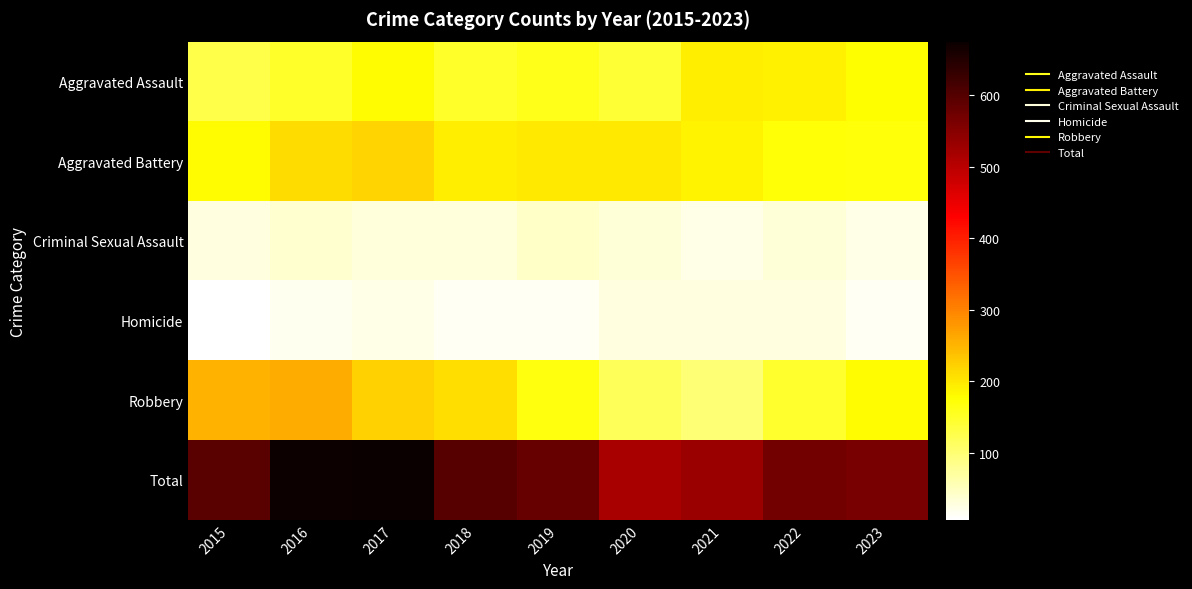

Reading left to right, list all the values displayed in this chart.

Aggravated Assault: 2015=128	2016=148	2017=180	2018=149	2019=160	2020=141	2021=192	2022=189	2023=178
Aggravated Battery: 2015=180	2016=210	2017=220	2018=194	2019=197	2020=197	2021=188	2022=172	2023=170
Criminal Sexual Assault: 2015=29	2016=38	2017=31	2018=32	2019=45	2020=34	2021=24	2022=33	2023=23
Homicide: 2015=6	2016=18	2017=23	2018=15	2019=14	2020=28	2021=28	2022=29	2023=14
Robbery: 2015=252	2016=257	2017=221	2018=209	2019=167	2020=118	2021=98	2022=147	2023=180
Total: 2015=595	2016=671	2017=675	2018=599	2019=583	2020=518	2021=530	2022=570	2023=565